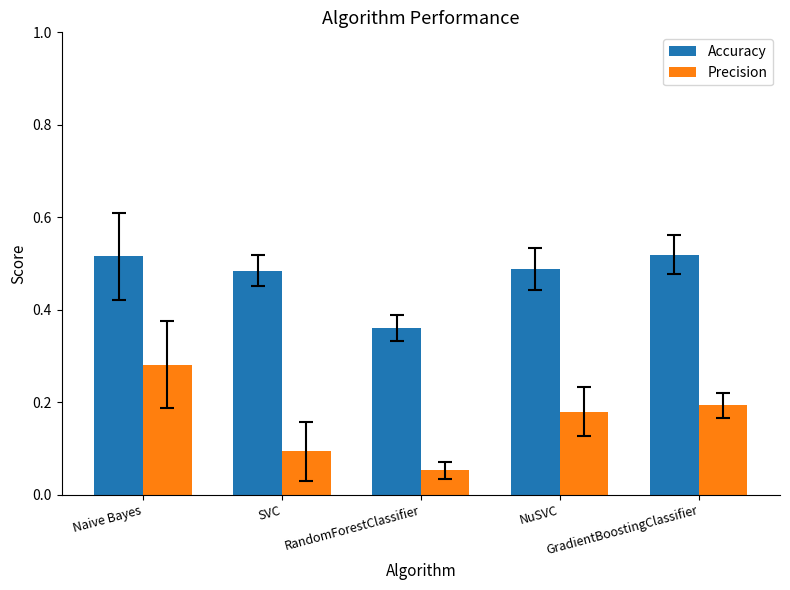

At which category is the sum across all series the highest?

Naive Bayes